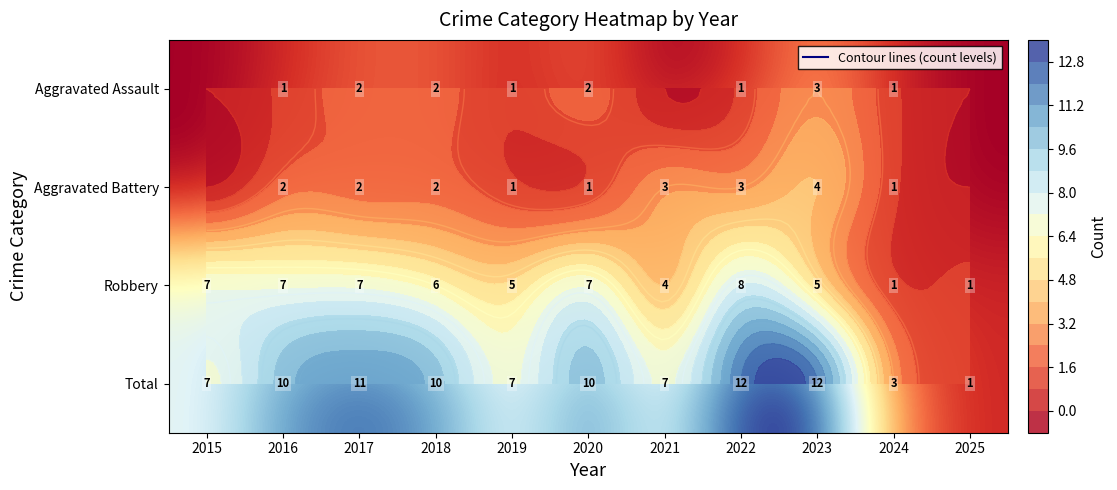

At 2022, list the series in order from largest to smallest.

Total, Robbery, Aggravated Battery, Aggravated Assault